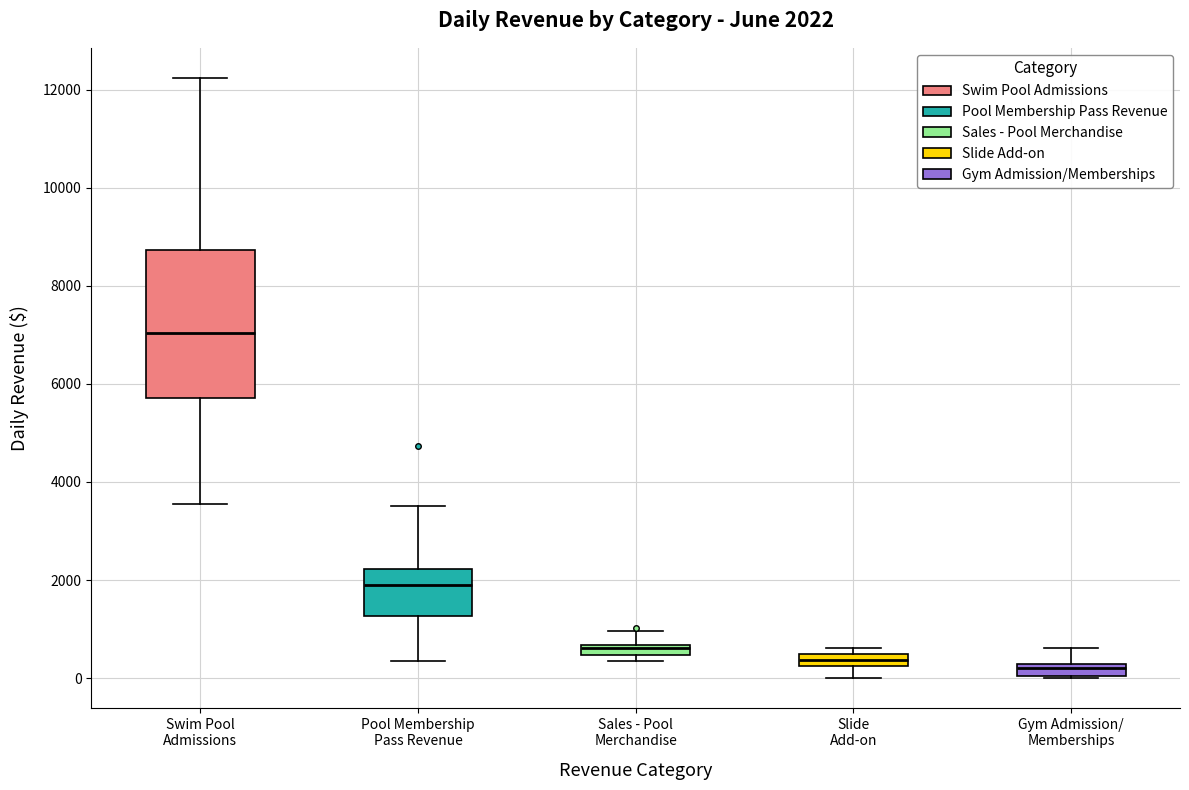

Which box is the tallest, from its lower edge to its upper edge?

Swim Pool Admissions